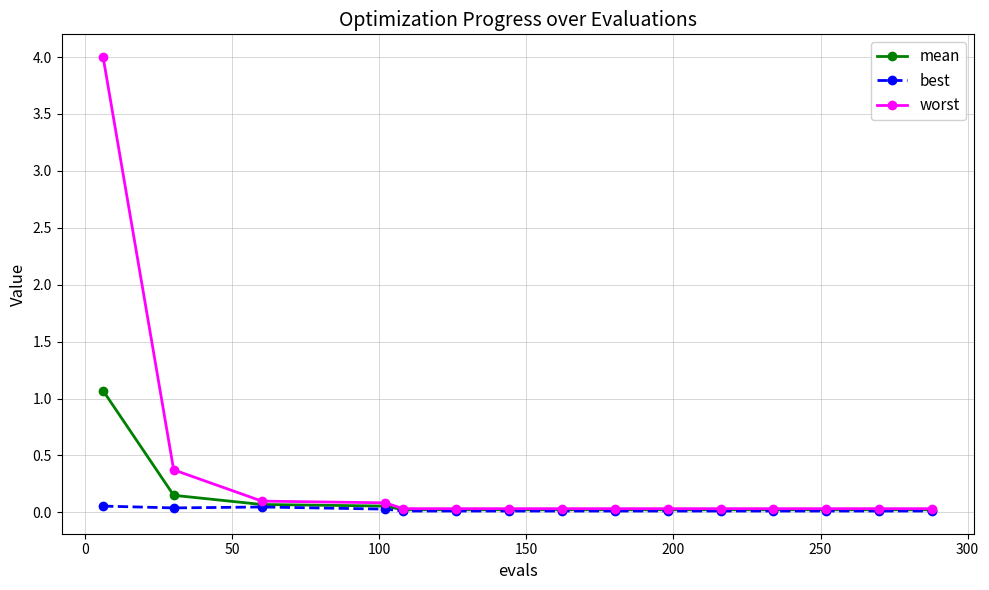

At how many categories does at least one series exceed 3?

1